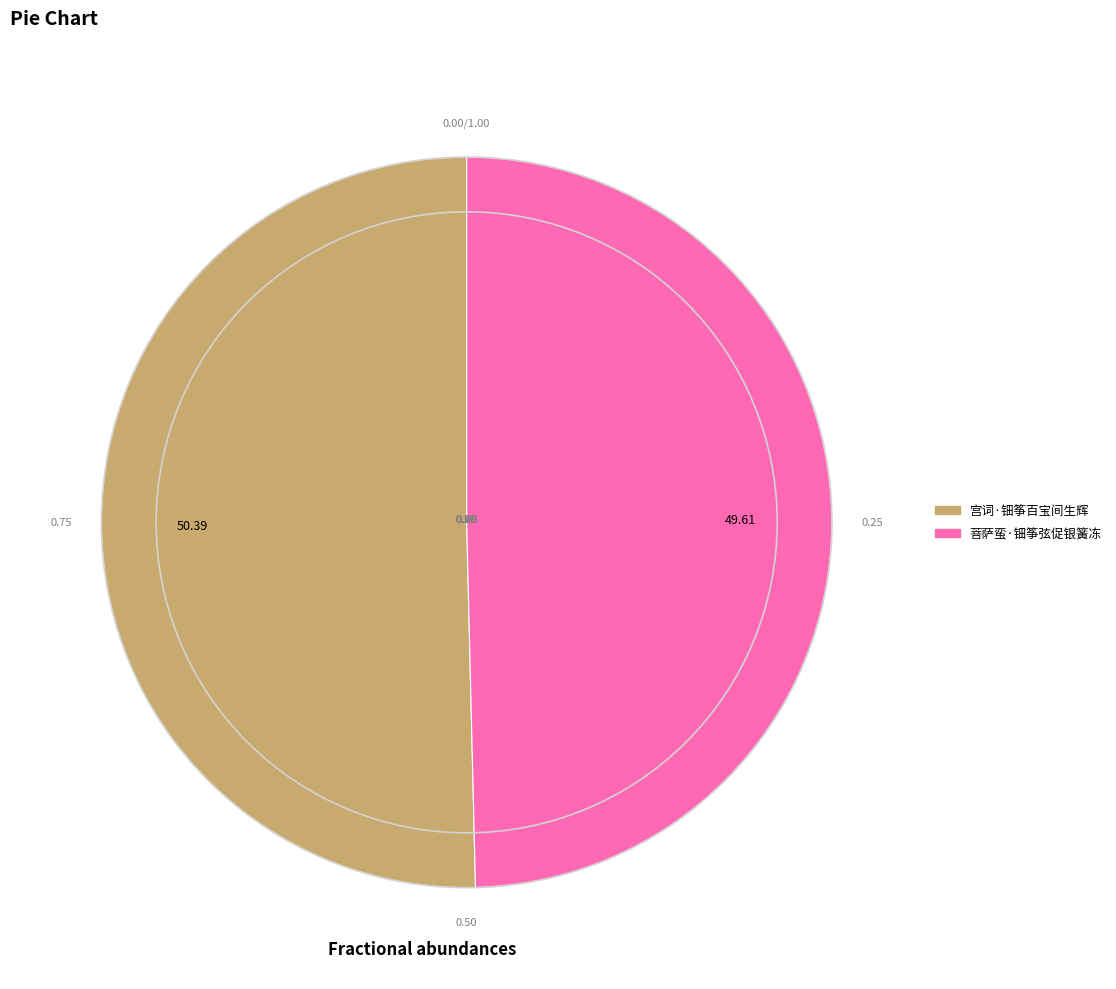

Which slice represents more than half of the pie?

宫词·钿筝百宝间生辉